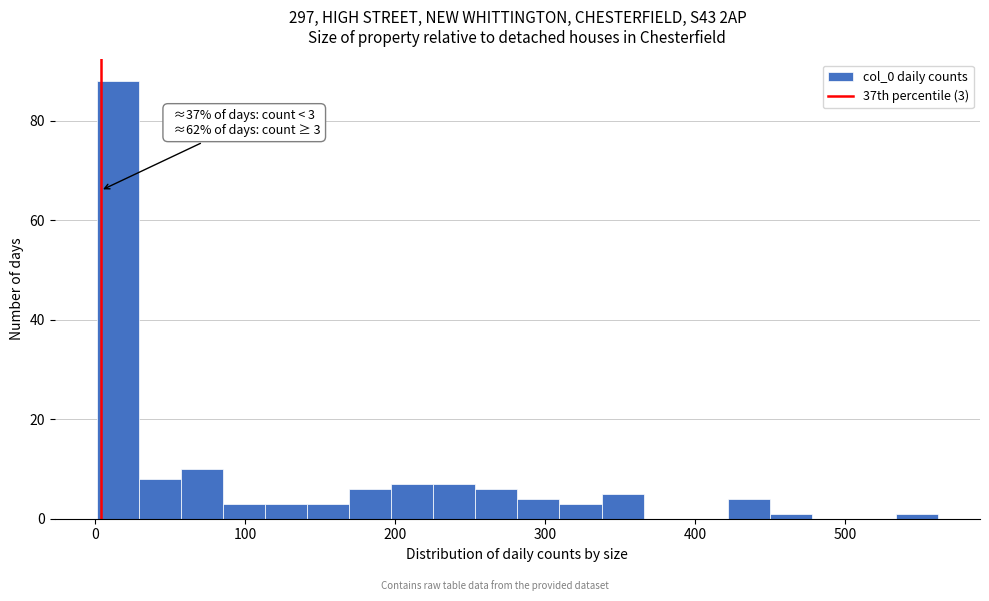

Around what value on the x-axis is the tallest bar? Give the approximate position of its centre, as read against the axis.

20